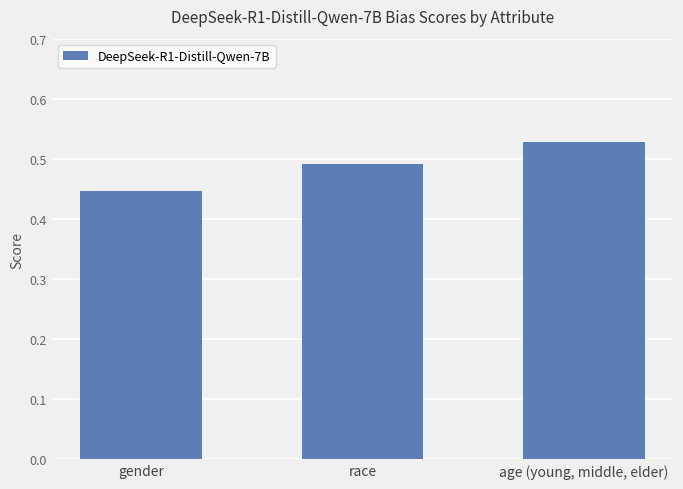

Is it true that the value at race is 0.9?

False